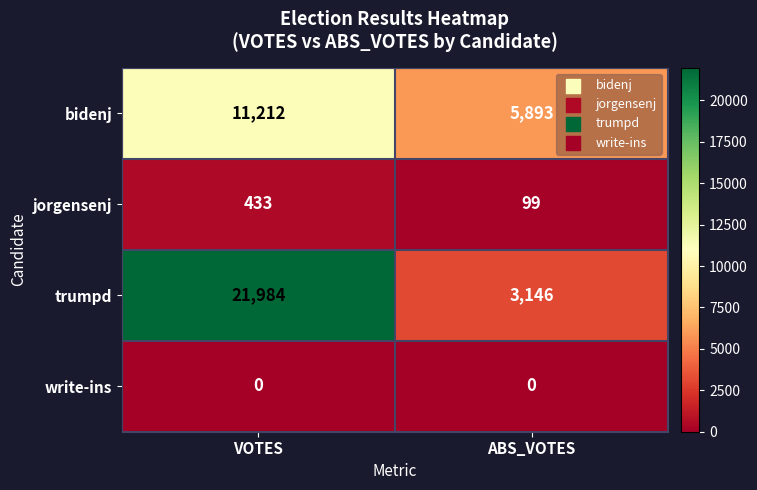

Which series has the largest total across all categories?

trumpd